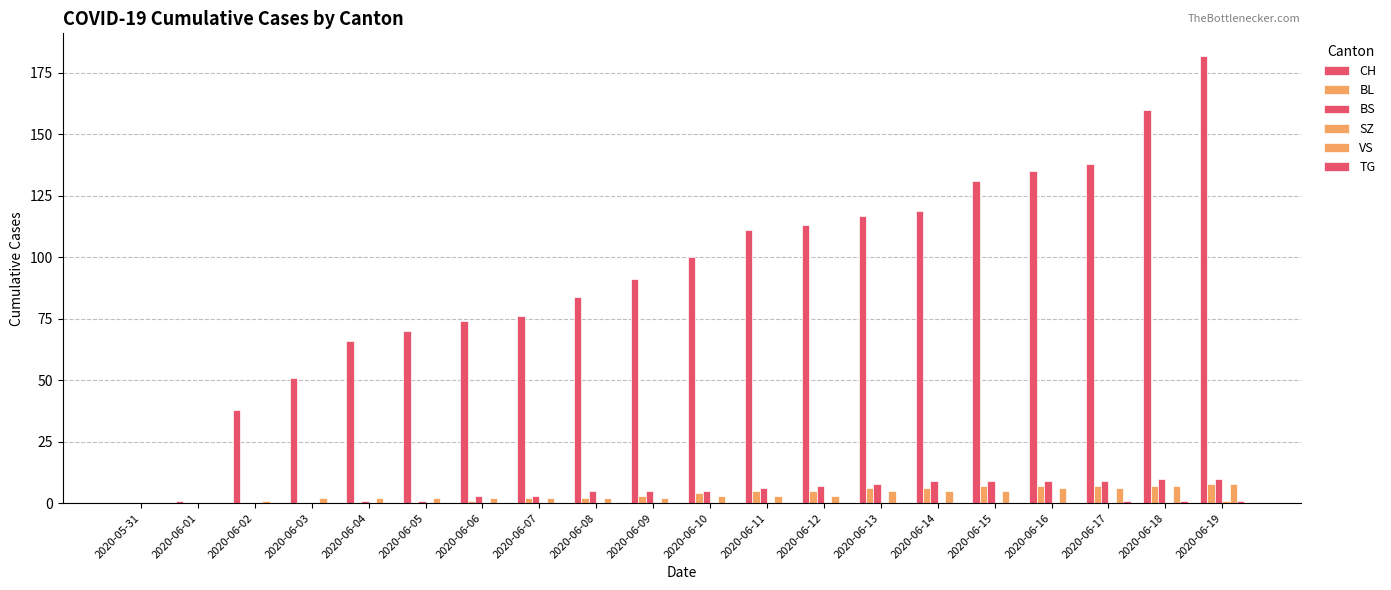

What is the label of the 15th bar from the left?

2020-06-14